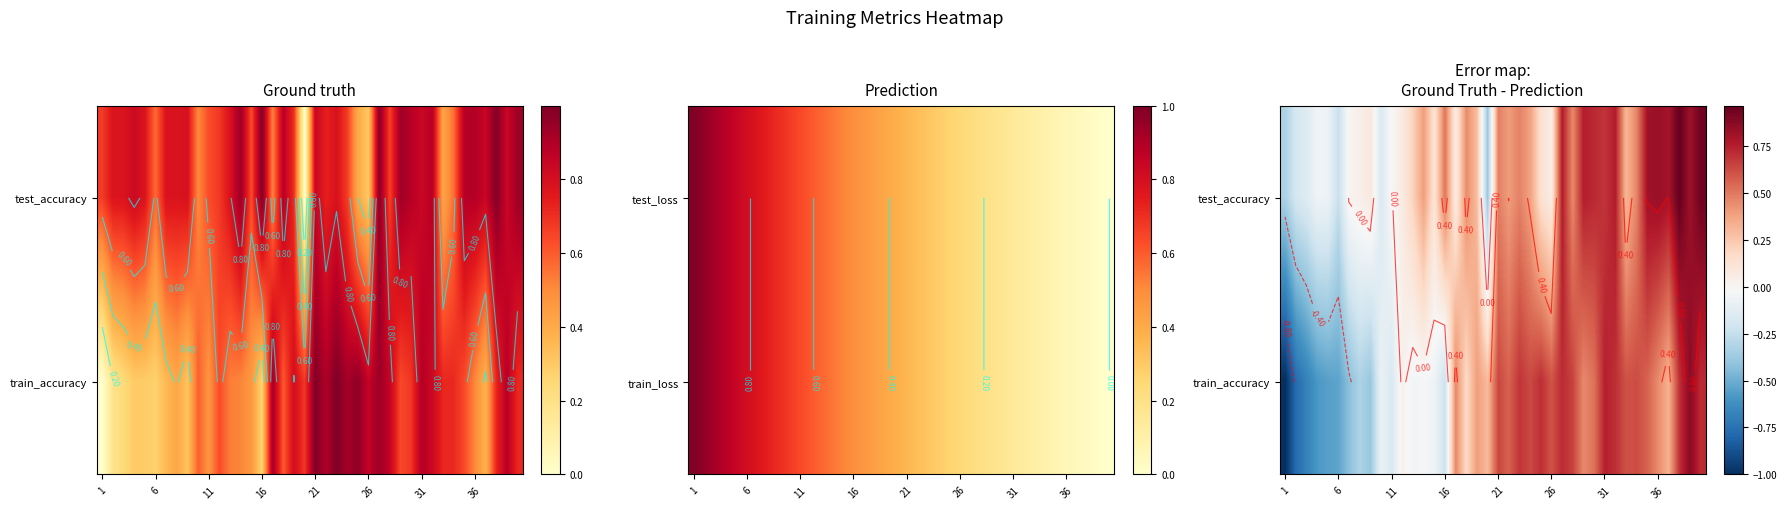

What is the difference between the highest and lowest values at 26?

0.3